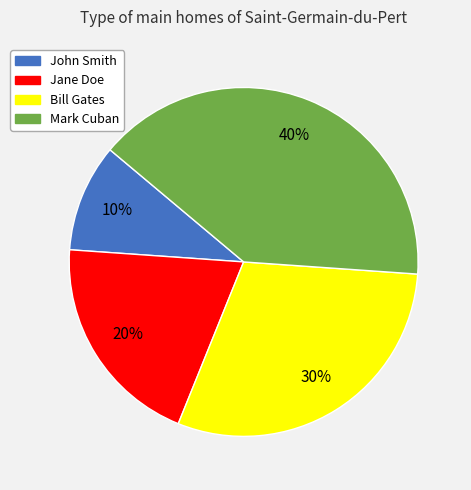

Between Mark Cuban and Bill Gates, which is larger?

Mark Cuban